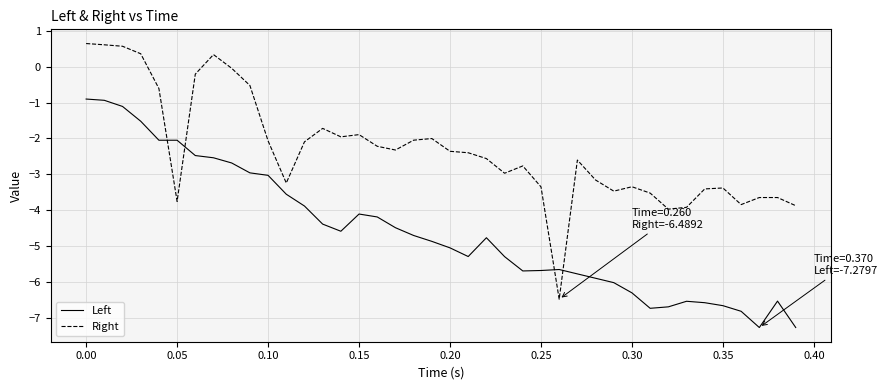

Which series has the largest range (max minus min)?

Right